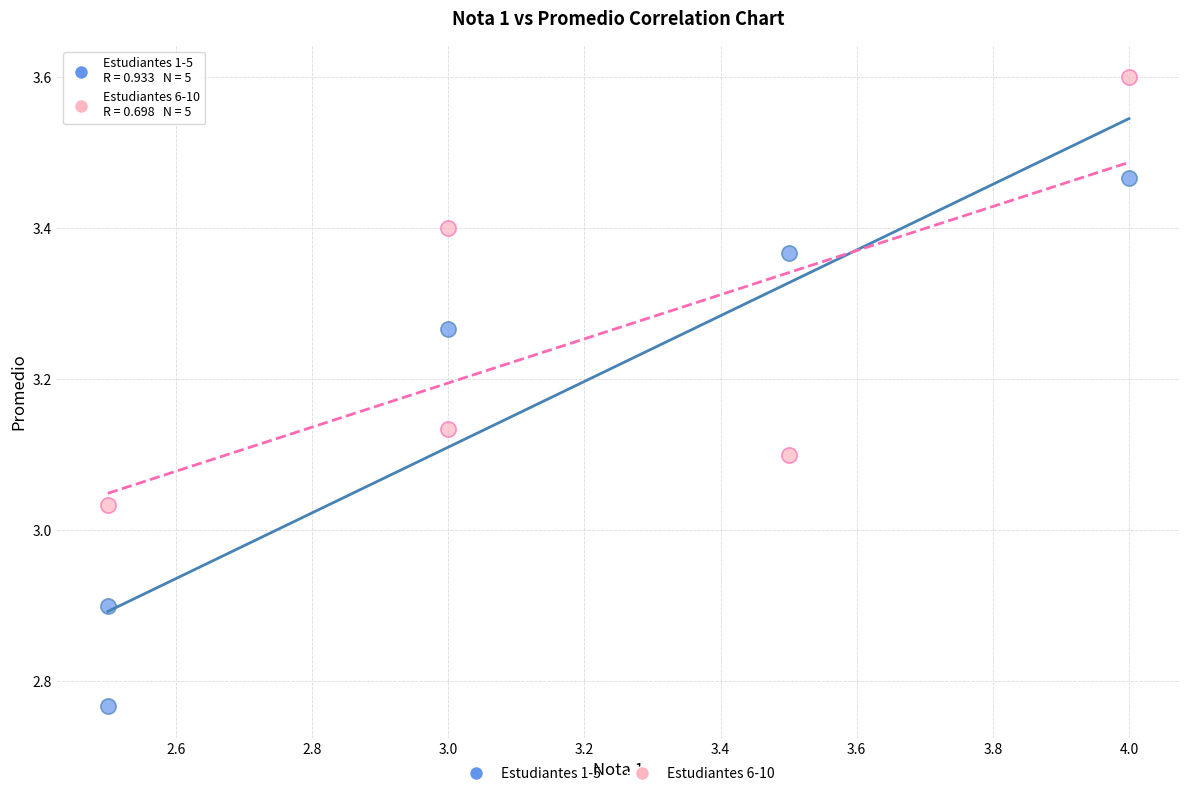

Which series contains the lowest Y value?

Estudiantes 1-5